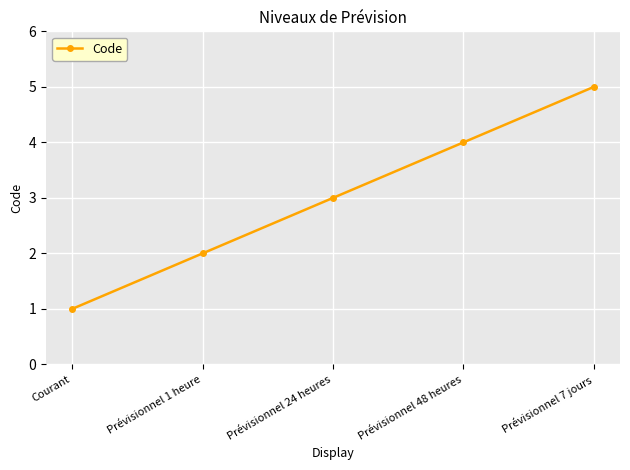

At which category does the chart reach its minimum across all series?

Courant